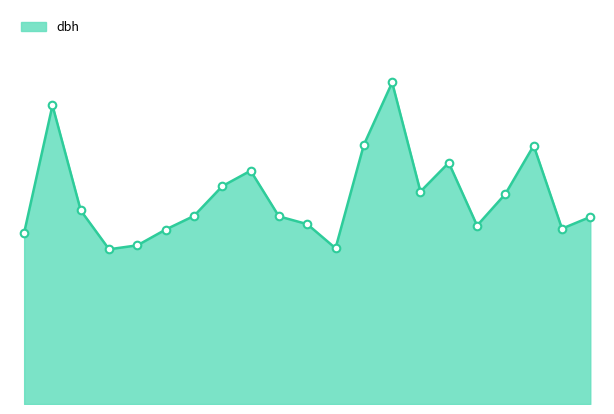

Does the chart have visible grid lines?

No